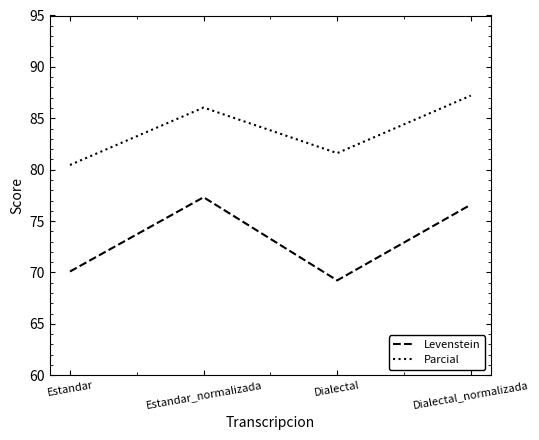

Read the Parcial value at Dialectal_normalizada.

87.2